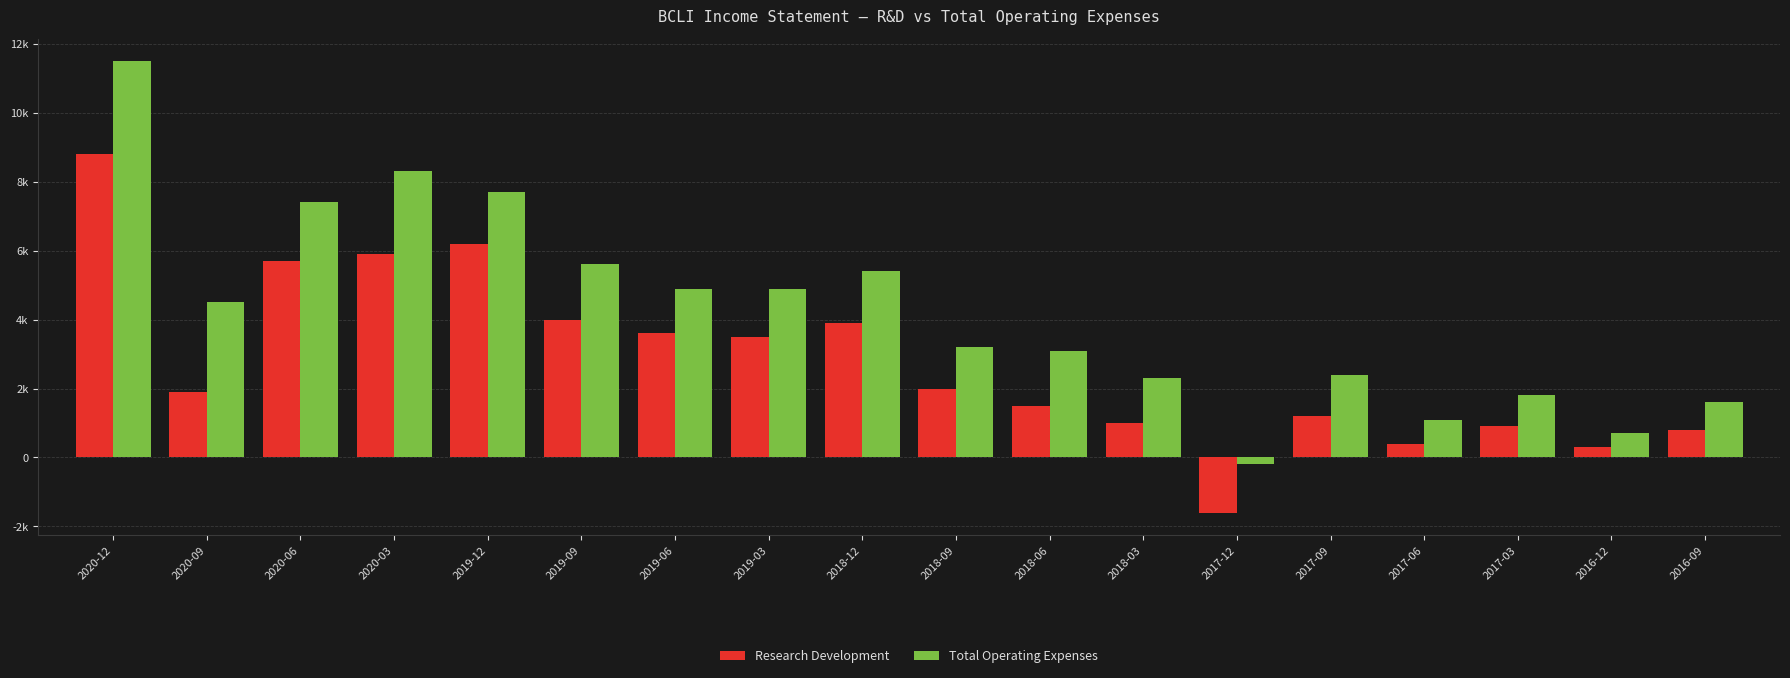

Rank the series by their maximum value, from highest to lowest.

Total Operating Expenses, Research Development